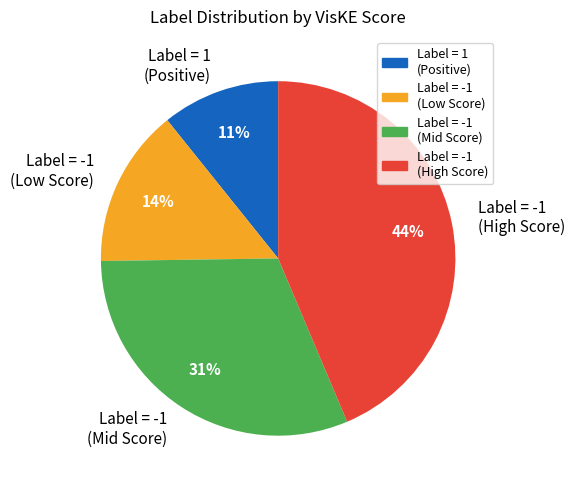

To the nearest percent, what is the average slice percentage?

25%